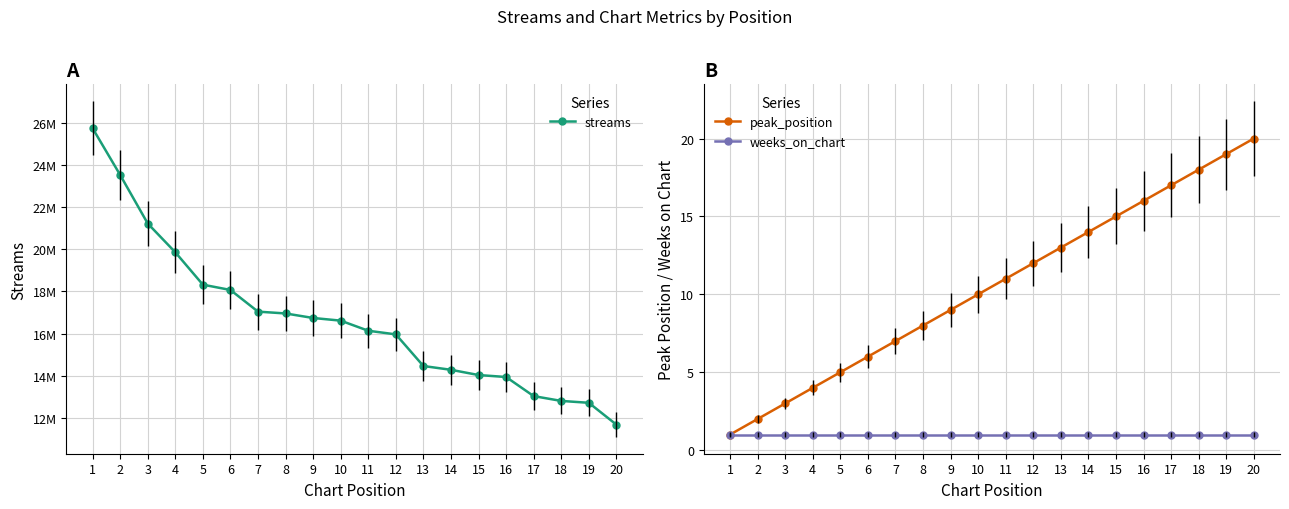

Where is streams nearest to the value 18706427?

5